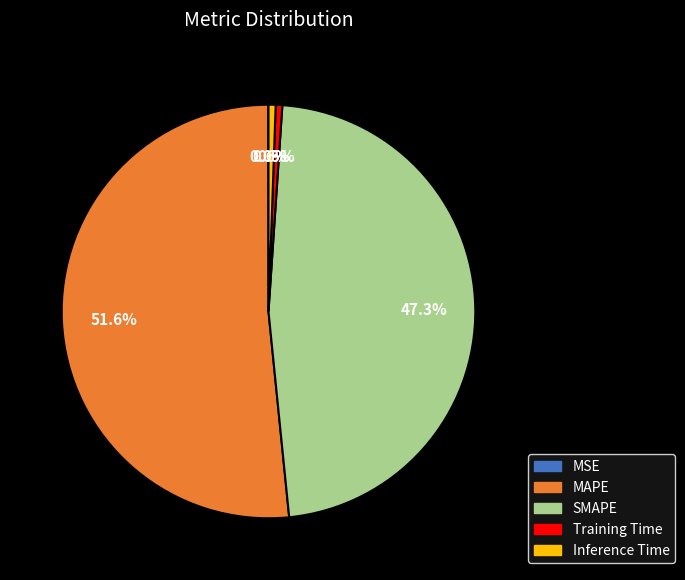

What is the total percentage of Inference Time and Training Time?

1.1%